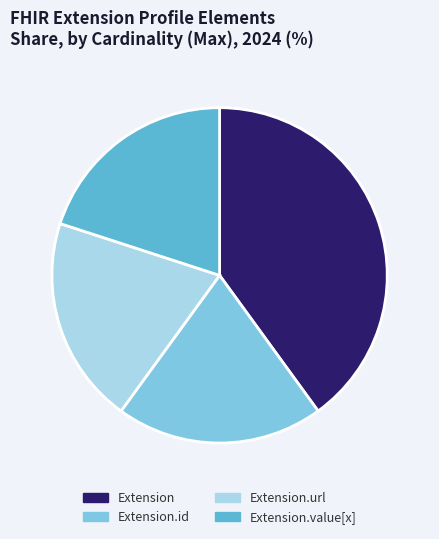

How many slices are in this pie chart?

4